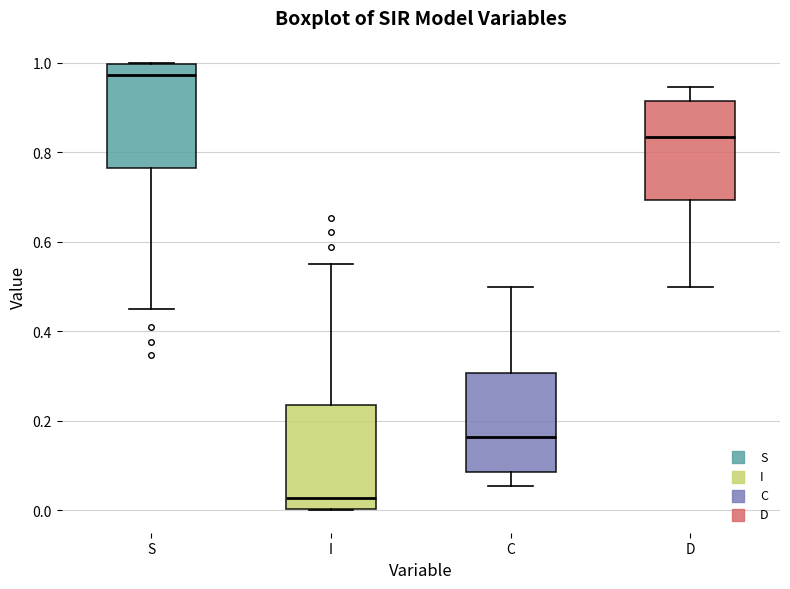

Which box has the highest median line?

S